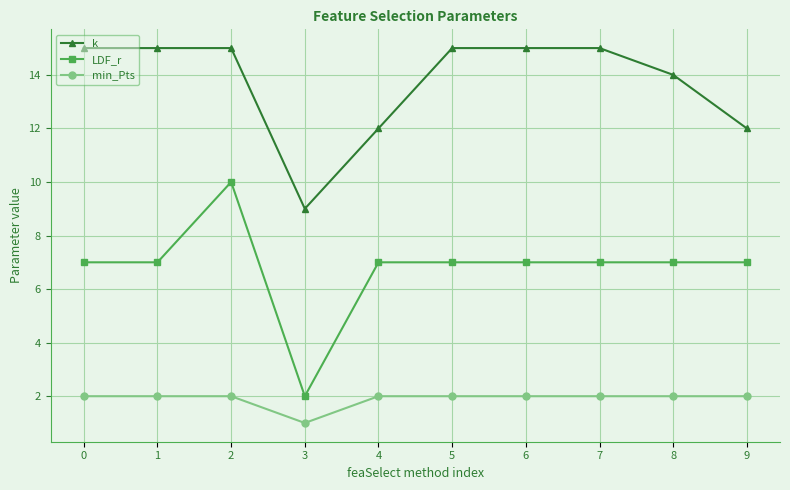

What is the lowest value of the k series?

9